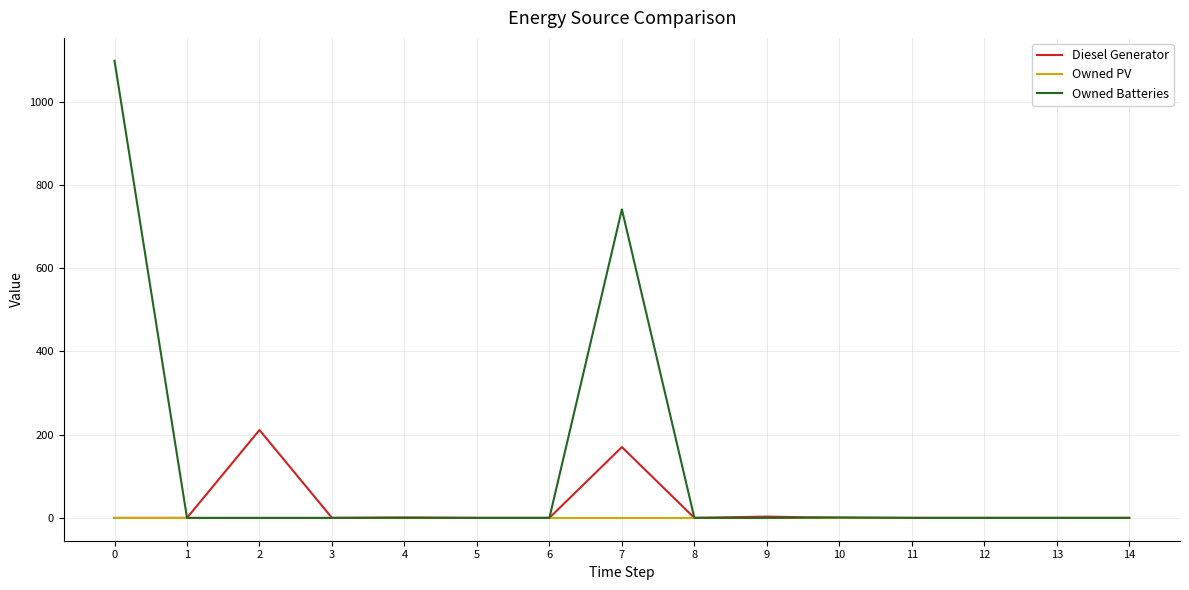

What is the highest value of the Diesel Generator series?

211